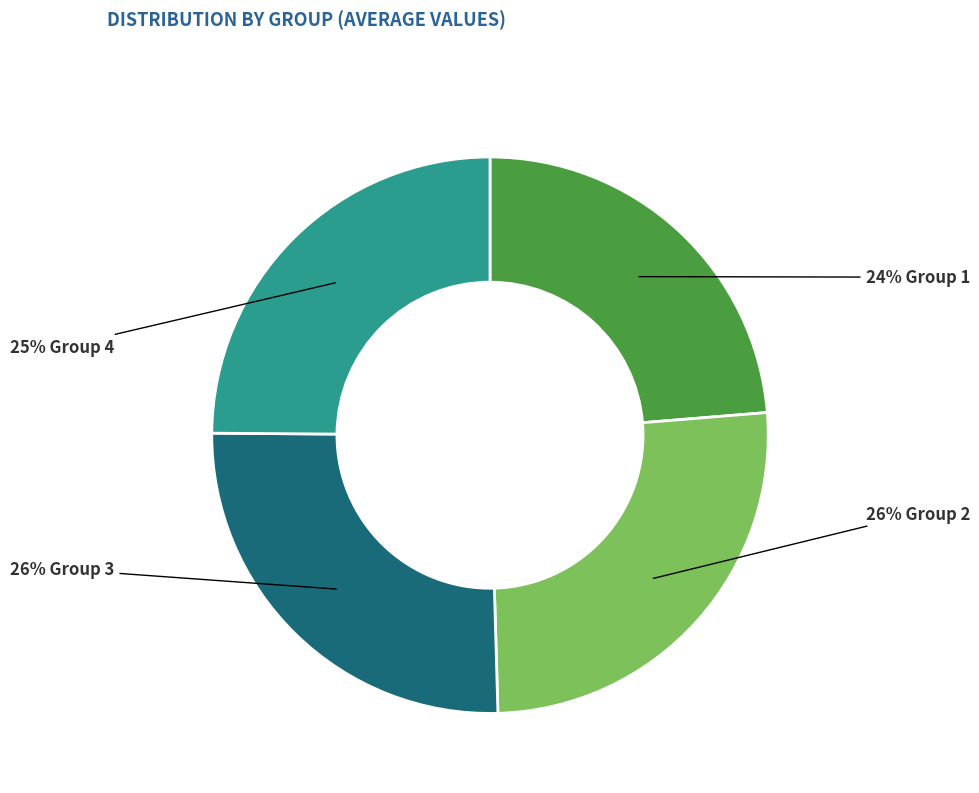

Is there any slice that represents more than half of the pie?

No